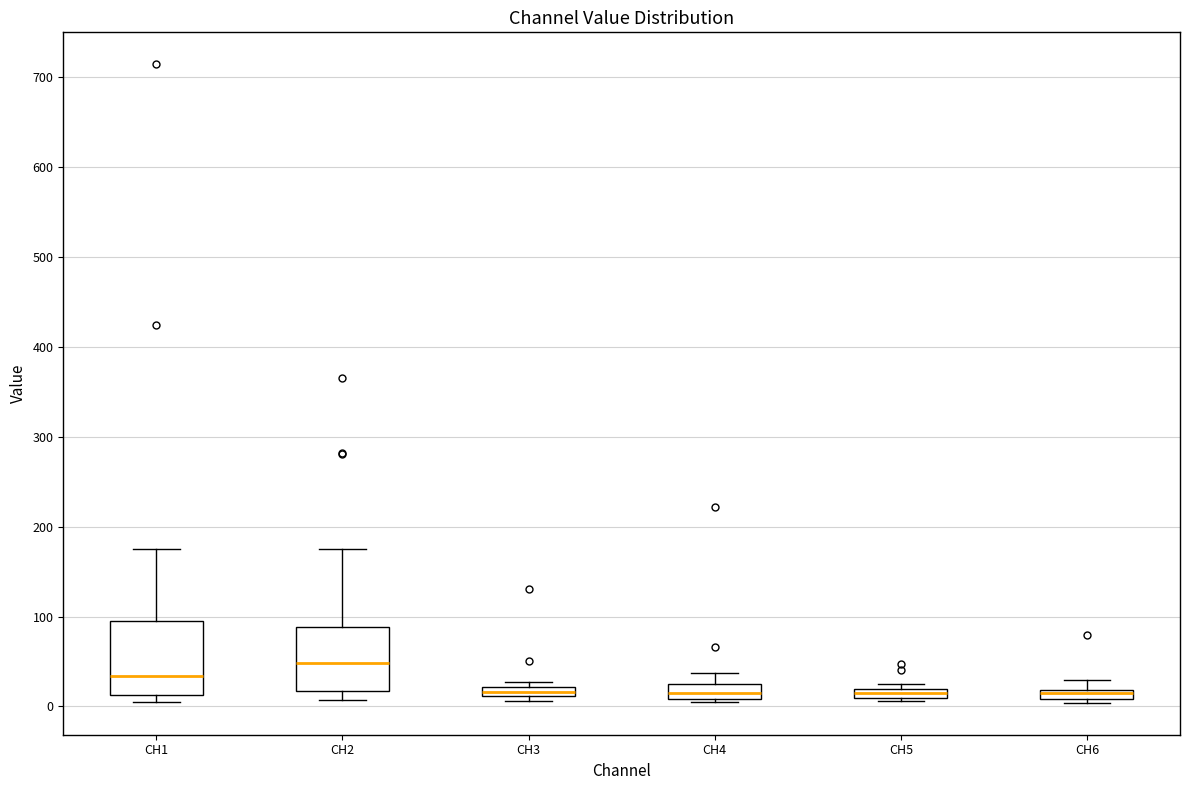

Comparing the boxes themselves (not the whiskers), which one is the tallest?

CH1